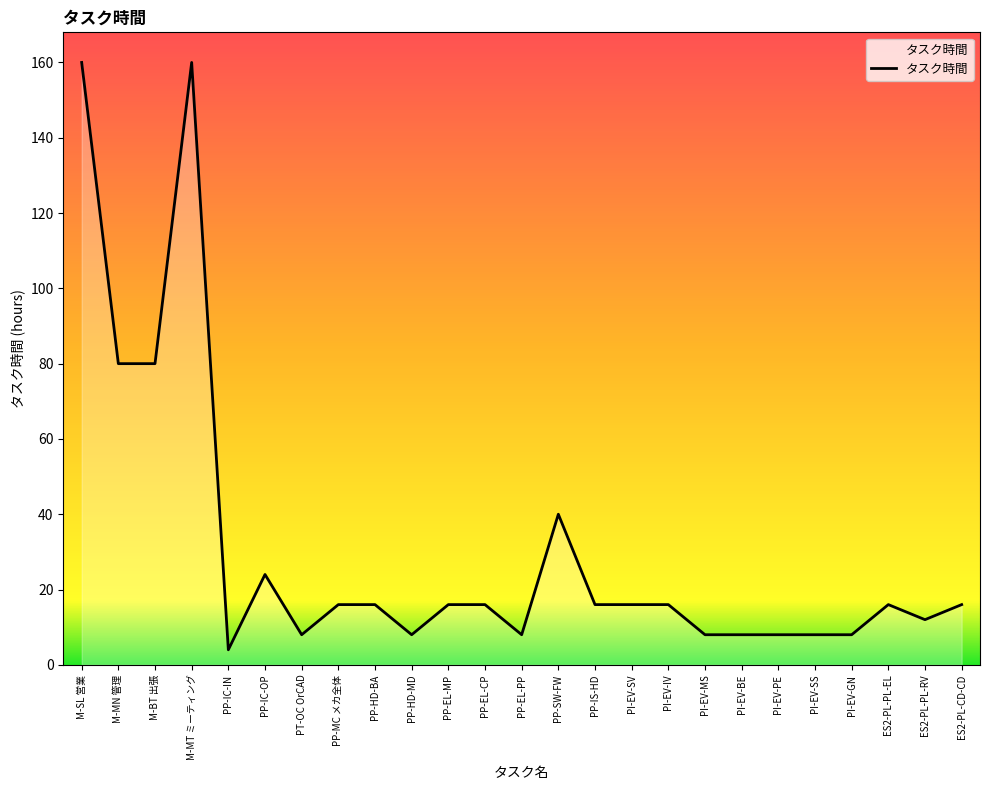

The value at ES2-PL-PL-EL is 16. True or false?

True